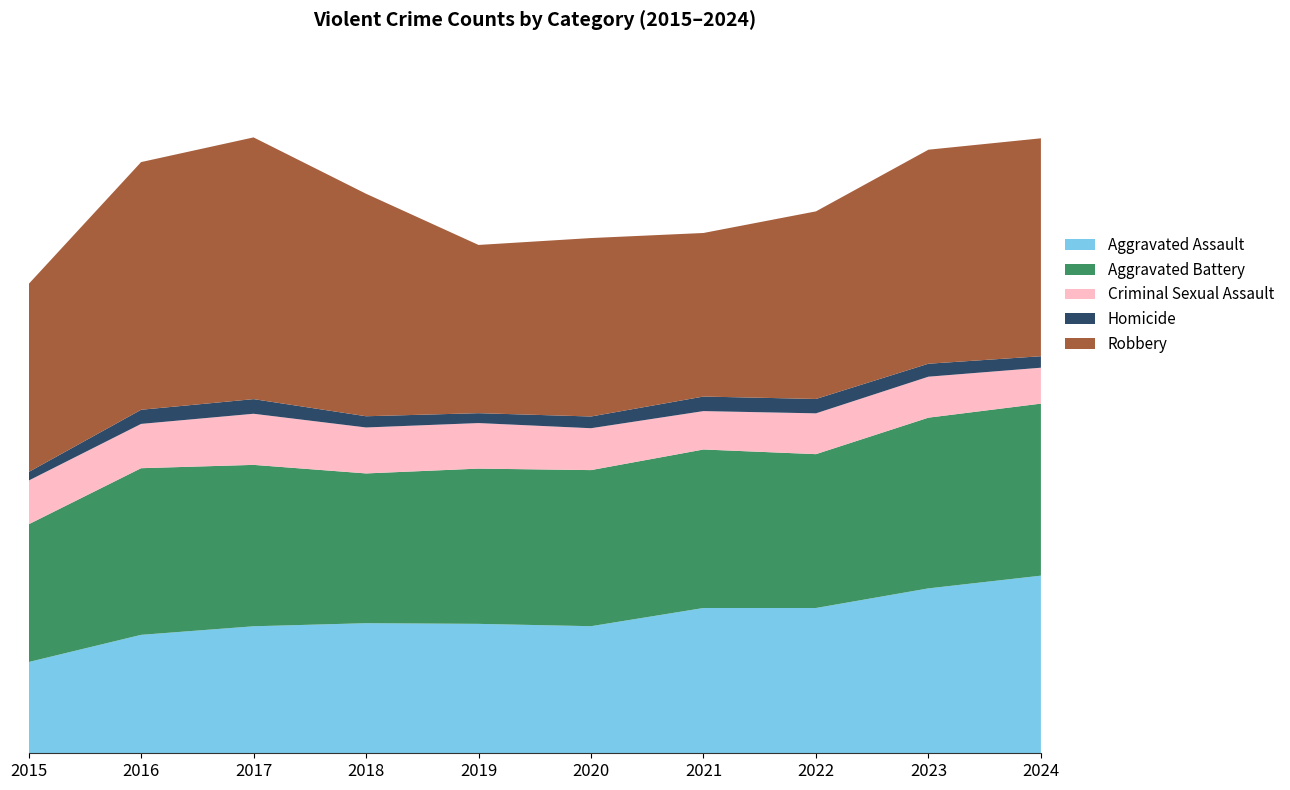

Reading left to right, extract all data points from this chart.

Aggravated Assault: 1098	1425	1528	1565	1557	1529	1748	1748	1984	2137
Aggravated Battery: 1657	2005	1942	1802	1868	1878	1907	1851	2054	2070
Criminal Sexual Assault: 526	533	615	553	548	504	462	491	493	432
Homicide: 103	170	176	135	119	141	175	173	156	138
Robbery: 2262	2980	3149	2677	2024	2147	1968	2257	2575	2622